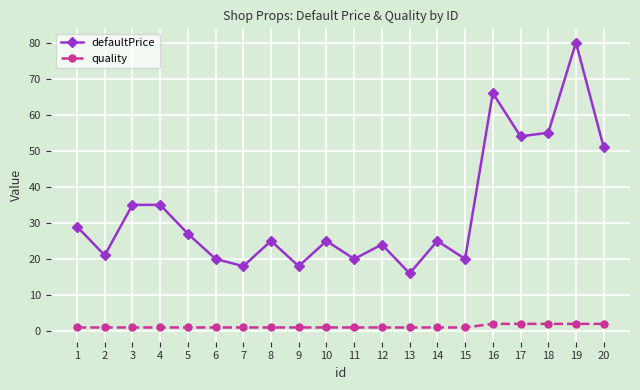

What is the maximum value for defaultPrice?

80